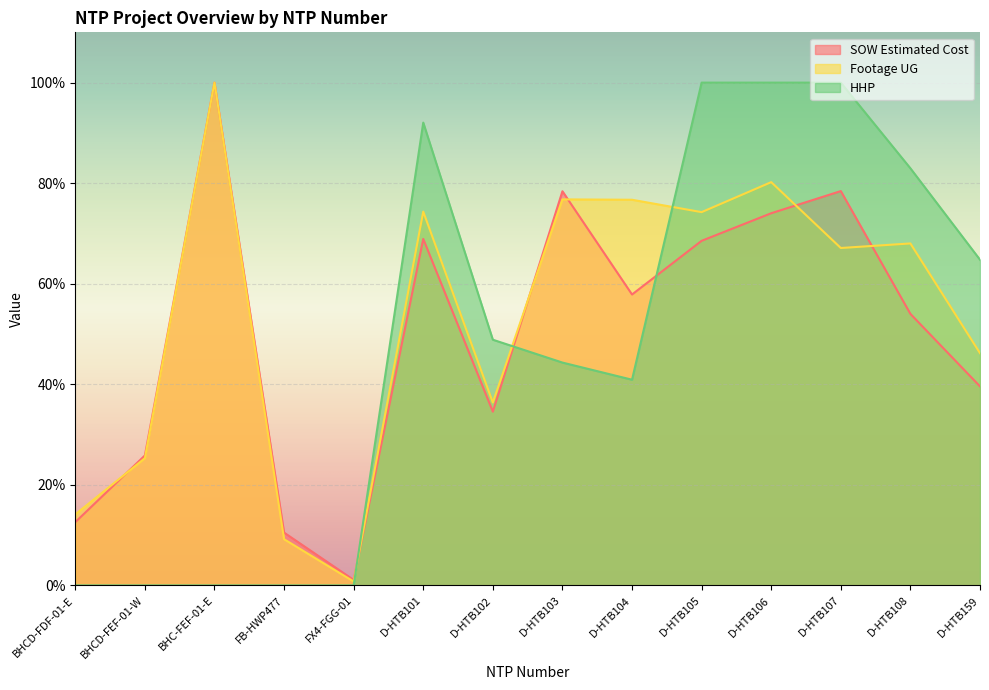

Where does the HHP series first go above 48?

D-HTB101